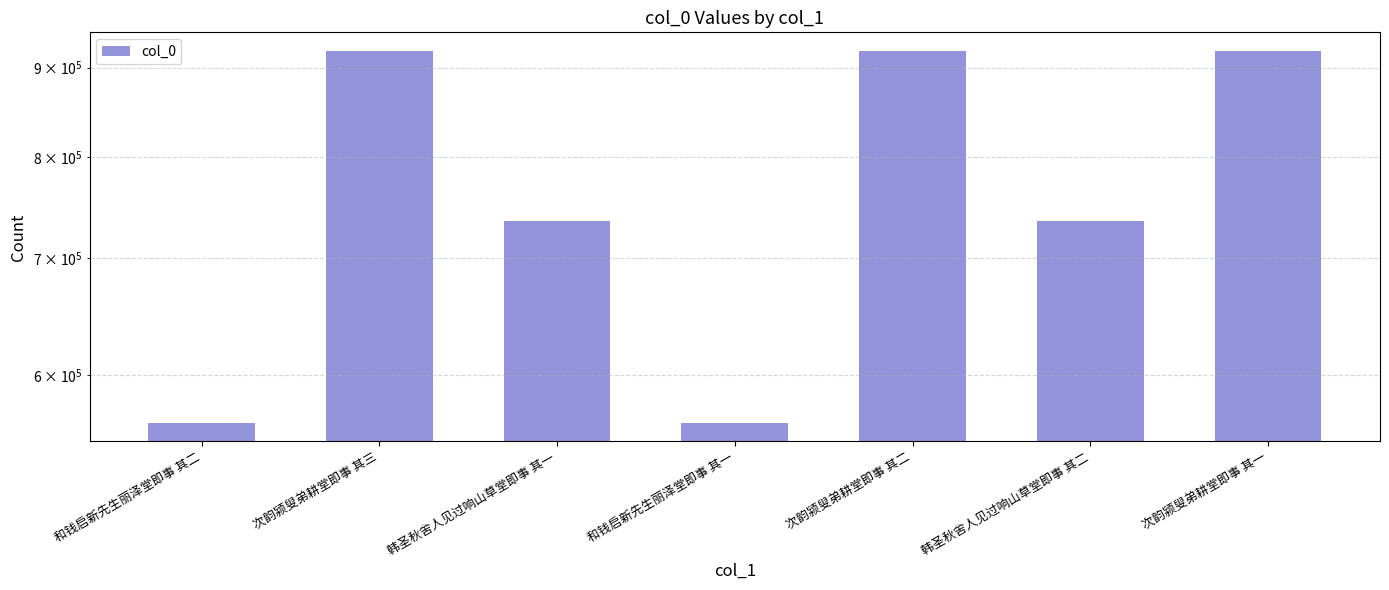

Reading right to left, what are all the values shown in this chart?

919903	735193	919901	563360	735192	919902	563361